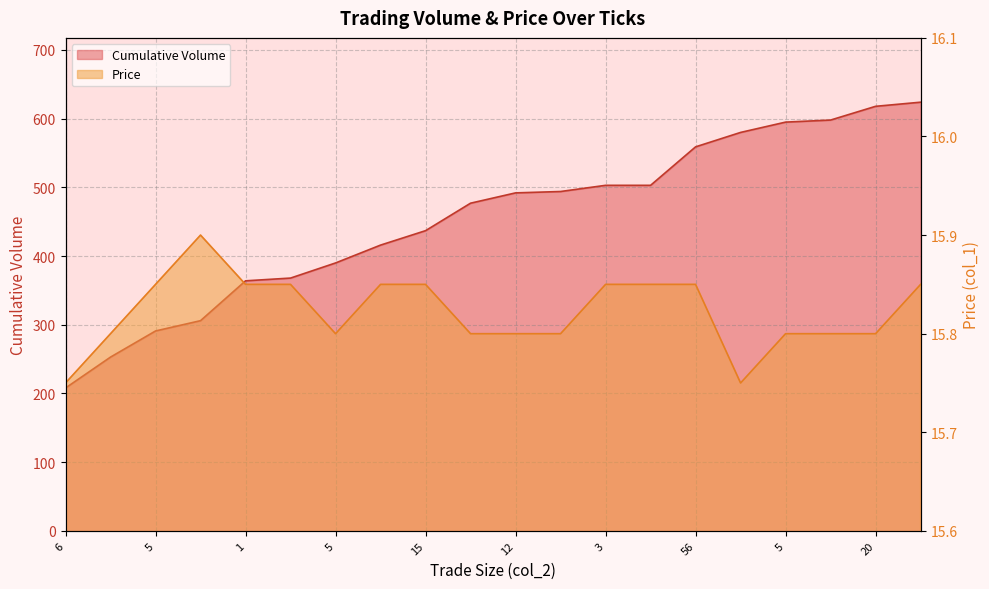

What is the average value of the Price series?

15.8